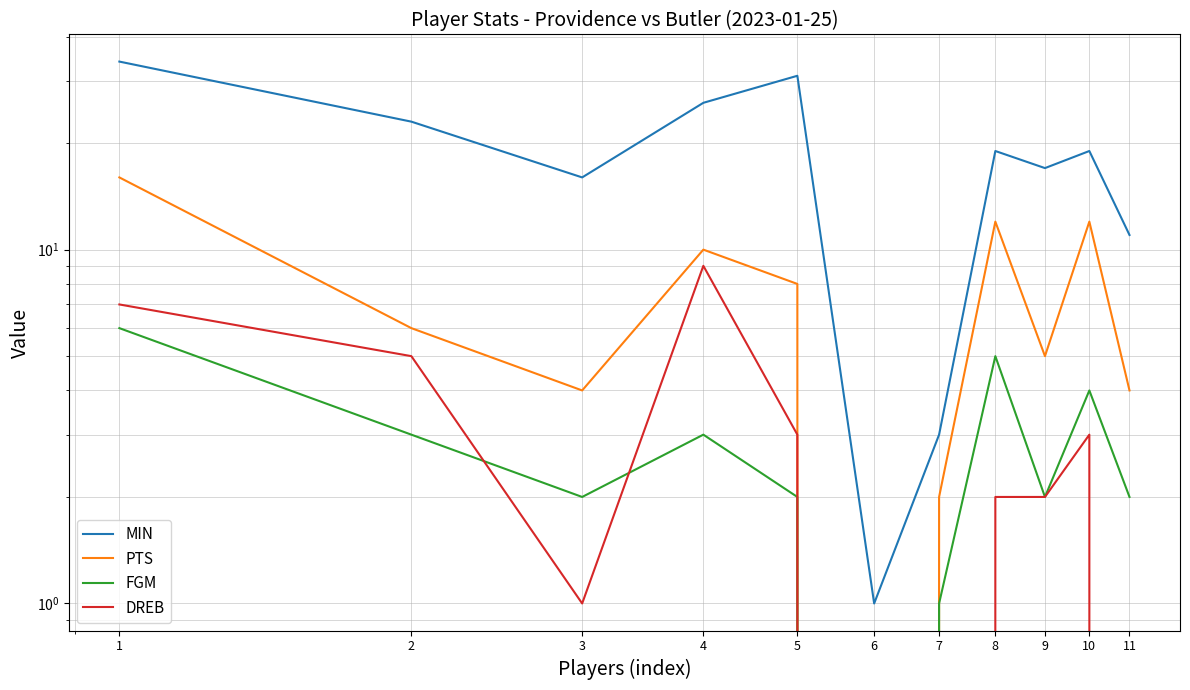

What are all the series names shown in the legend?

MIN, PTS, FGM, DREB